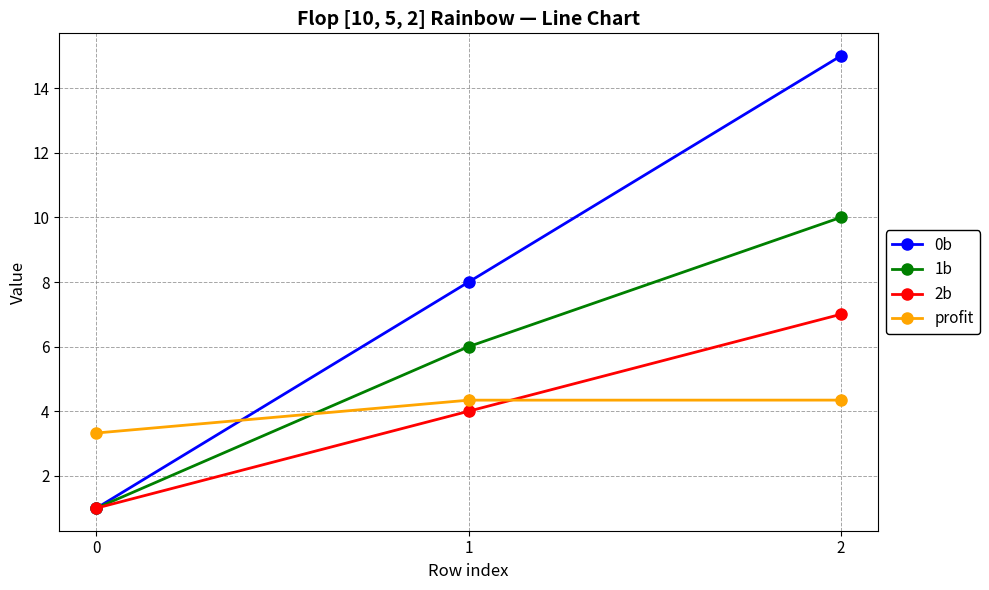

What is the average value of the 0b series?

8.0